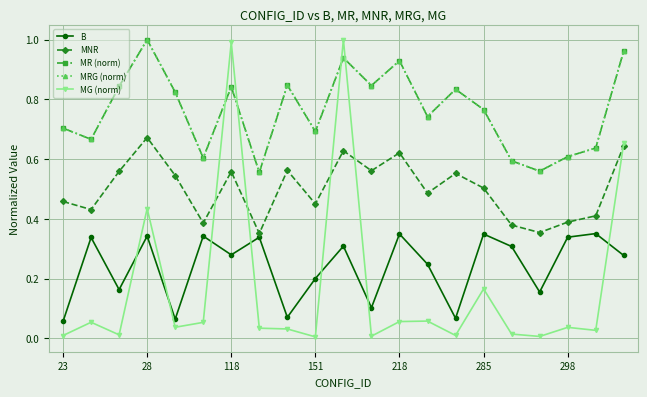

Reading left to right, transcribe all the data shown in this chart.

B: 0.1	0.3	0.2	0.3	0.1	0.3	0.3	0.3	0.1	0.2	0.3	0.1	0.3	0.2	0.1	0.3	0.3	0.2	0.3	0.4	0.3
MNR: 0.5	0.4	0.6	0.7	0.5	0.4	0.6	0.4	0.6	0.5	0.6	0.6	0.6	0.5	0.6	0.5	0.4	0.4	0.4	0.4	0.6
MR (norm): 0.7	0.7	0.8	1.0	0.8	0.6	0.8	0.6	0.8	0.7	0.9	0.8	0.9	0.7	0.8	0.8	0.6	0.6	0.6	0.6	1.0
MRG (norm): 0.7	0.7	0.8	1.0	0.8	0.6	0.8	0.6	0.8	0.7	0.9	0.8	0.9	0.7	0.8	0.8	0.6	0.6	0.6	0.6	1.0
MG (norm): 0.0	0.1	0.0	0.4	0.0	0.1	1.0	0.0	0.0	0.0	1.0	0.0	0.1	0.1	0.0	0.2	0.0	0.0	0.0	0.0	0.7